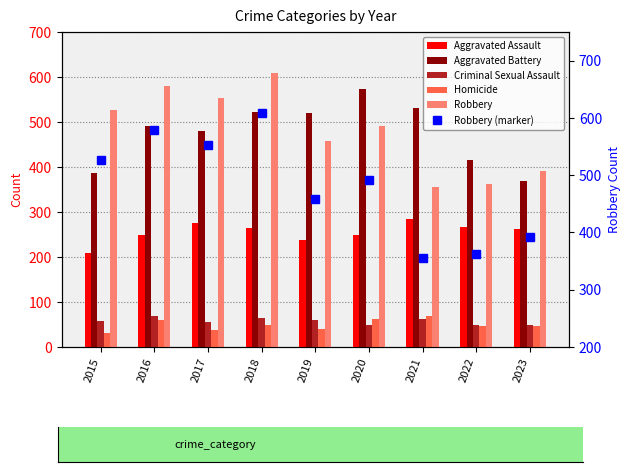

What is the sum of all Aggravated Assault values?

2301